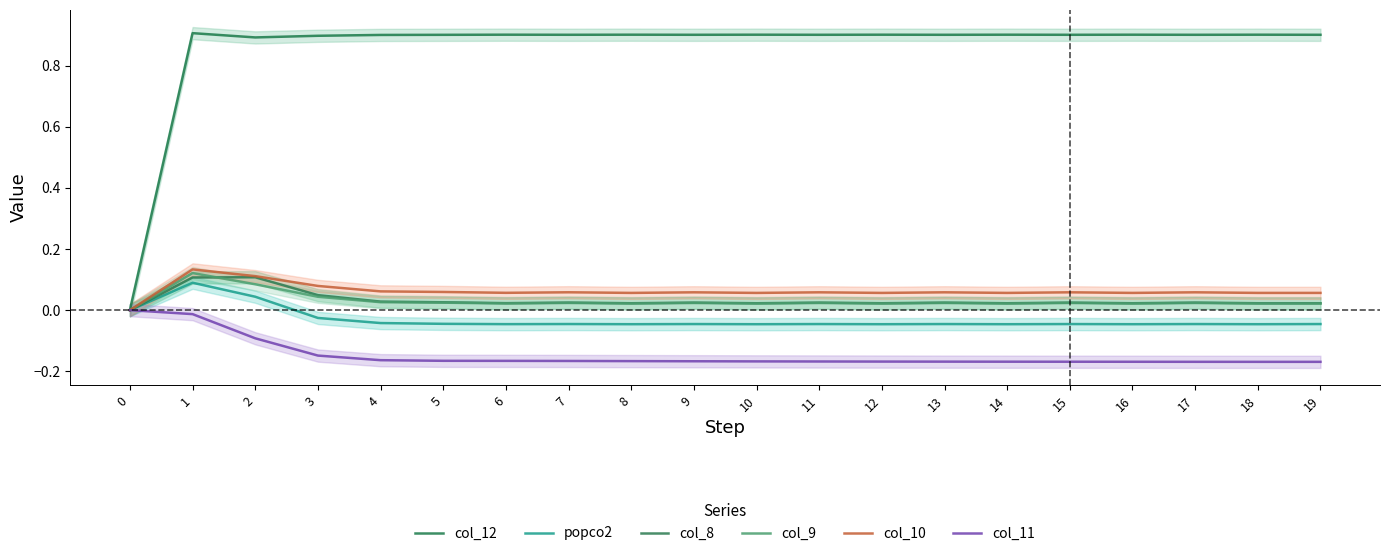

True or false: col_10 and popco2 cross at least once.

False